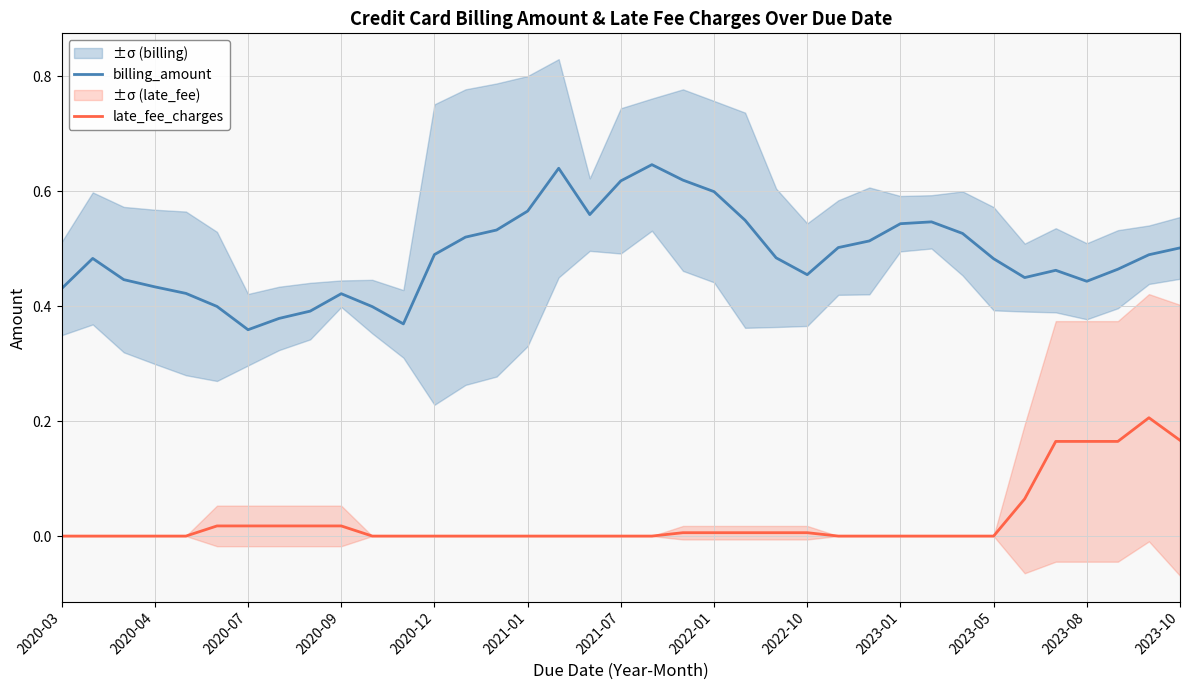

True or false: billing_amount and late_fee_charges cross at least once.

False